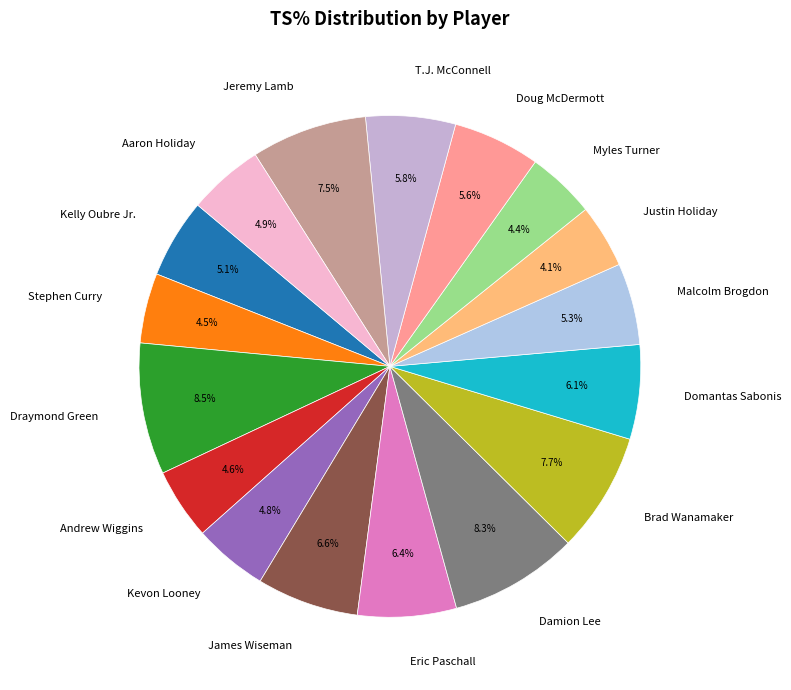

To the nearest percent, what portion does Kevon Looney represent?

5%